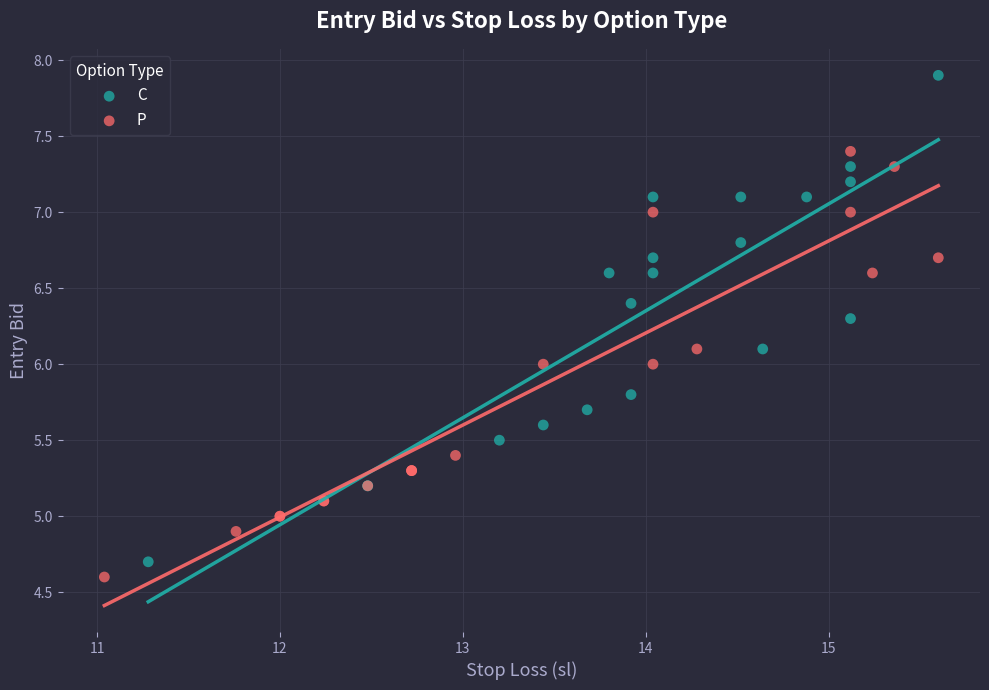

Which series has the widest spread of Y values?

C